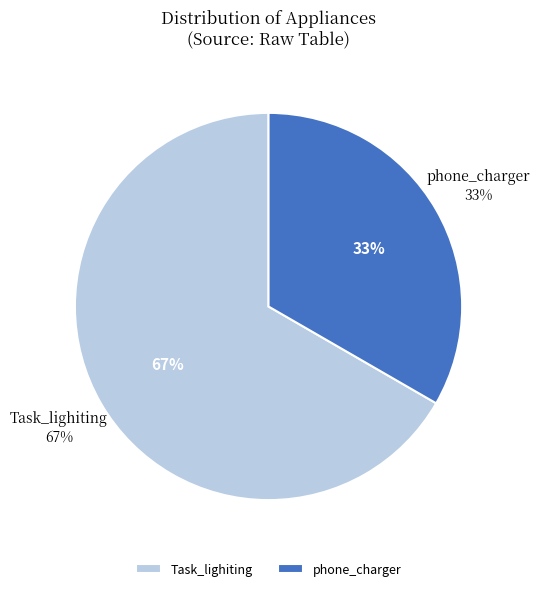

What percentage is the Task_lighiting slice, to the nearest percent?

67%